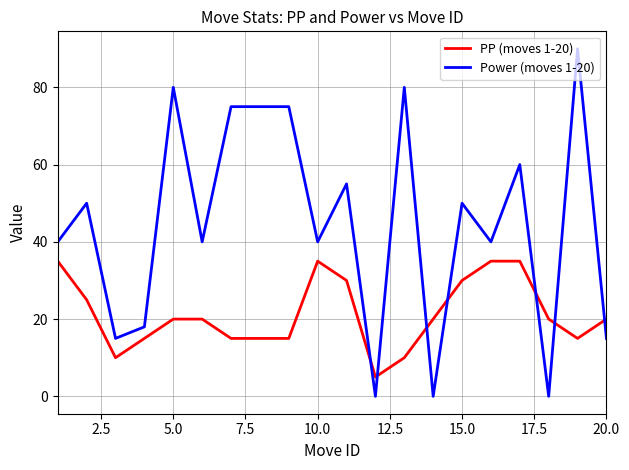

How many values in the Power (moves 1-20) series are below 50?

10